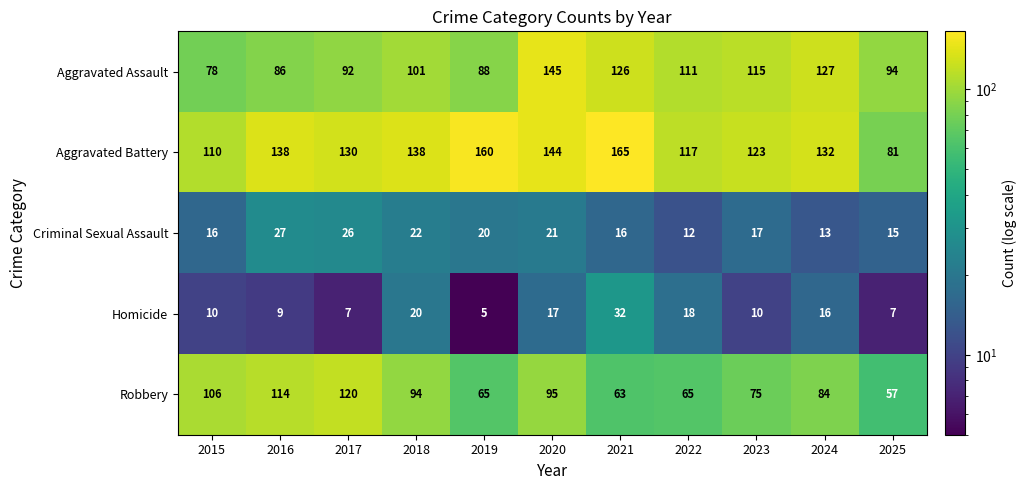

The value of Robbery at 2019 is 40. True or false?

False